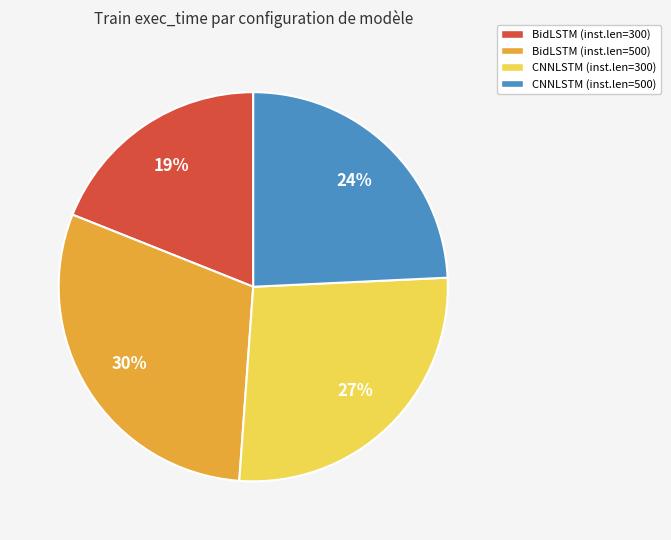

Is there any slice that represents more than half of the pie?

No